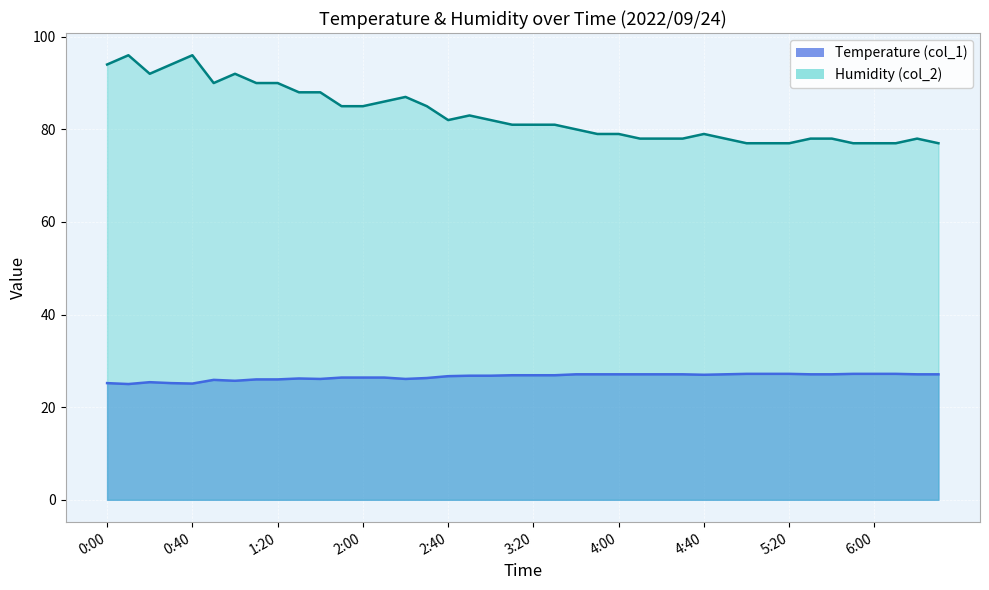

Reading left to right, transcribe all the data shown in this chart.

Temperature (col_1): 25.2	25.0	25.4	25.2	25.1	25.9	25.7	26.0	26.0	26.2	26.1	26.4	26.4	26.4	26.1	26.3	26.7	26.8	26.8	26.9	26.9	26.9	27.1	27.1	27.1	27.1	27.1	27.1	27.0	27.1	27.2	27.2	27.2	27.1	27.1	27.2	27.2	27.2	27.1	27.1
Humidity (col_2): 94.0	96.0	92.0	94.0	96.0	90.0	92.0	90.0	90.0	88.0	88.0	85.0	85.0	86.0	87.0	85.0	82.0	83.0	82.0	81.0	81.0	81.0	80.0	79.0	79.0	78.0	78.0	78.0	79.0	78.0	77.0	77.0	77.0	78.0	78.0	77.0	77.0	77.0	78.0	77.0